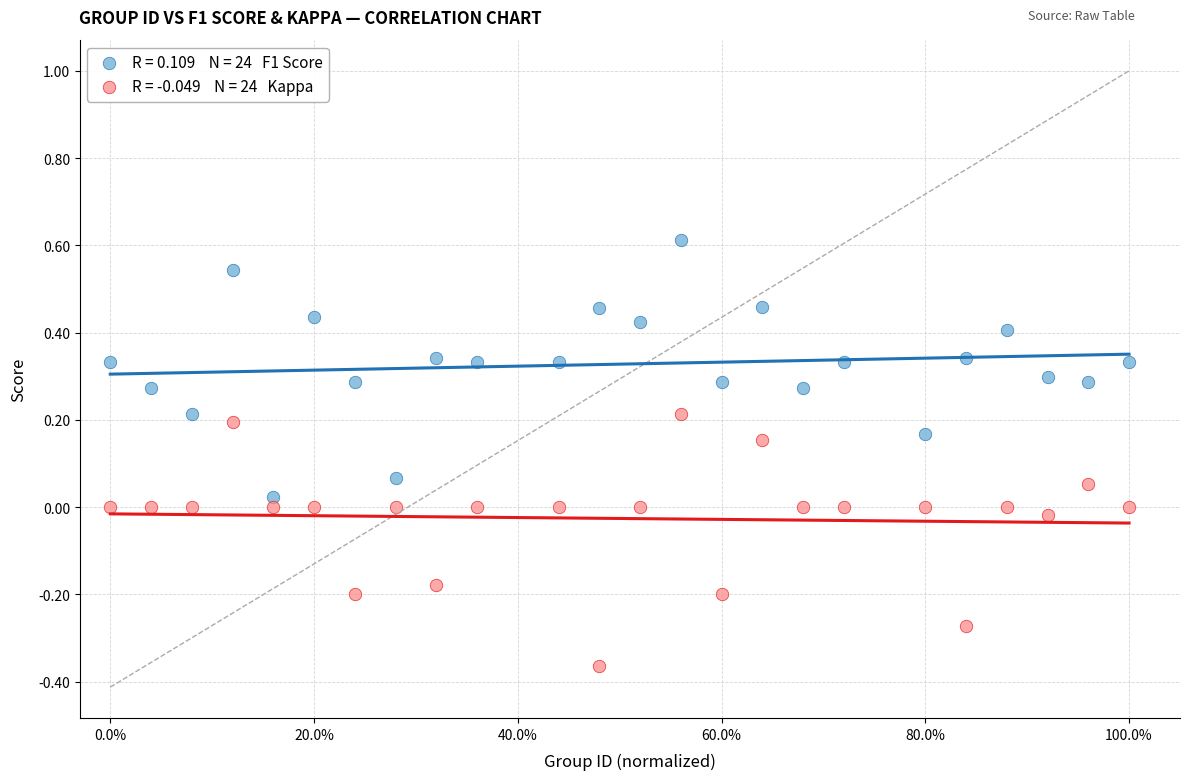

Across all data points, what is the range of Y values (max minus min)?

1.0